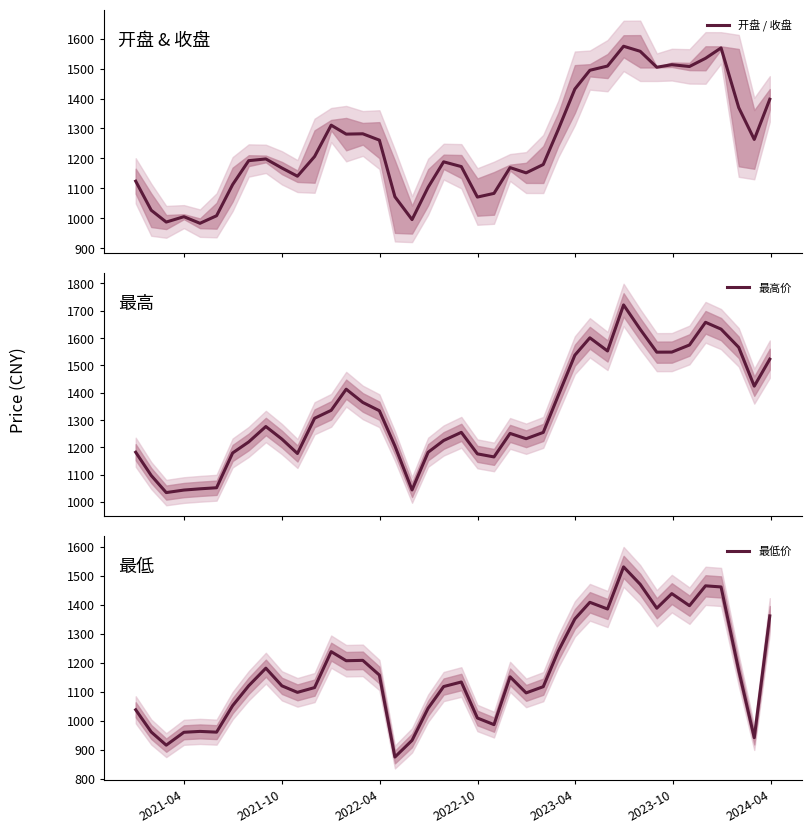

Reading left to right, extract all data points from this chart.

开盘 / 收盘: 1124.2	1027.2	987.8	1005.7	983.7	1008.8	1112.9	1192.6	1198.4	1168.1	1140.7	1206.5	1311.0	1281.2	1282.3	1261.1	1072.3	996.0	1103.9	1188.8	1172.9	1071.1	1083.5	1169.5	1151.9	1179.8	1296.4	1431.6	1494.2	1508.3	1574.4	1557.5	1504.3	1512.8	1506.8	1534.1	1568.8	1369.6	1263.4	1397.5
最高价: 1182.1	1096.8	1034.3	1043.5	1048.1	1052.0	1179.4	1219.8	1276.2	1230.2	1177.5	1306.4	1335.5	1412.9	1364.5	1334.1	1205.1	1044.0	1182.0	1225.0	1254.9	1176.1	1164.9	1251.0	1231.5	1254.7	1389.8	1537.5	1601.1	1552.9	1721.5	1632.3	1548.5	1548.8	1574.8	1657.9	1632.9	1566.1	1424.1	1522.9
最低价: 1037.4	960.7	915.3	959.7	962.8	960.2	1051.7	1120.2	1180.9	1120.0	1097.5	1114.0	1237.9	1206.6	1207.9	1157.2	874.3	931.9	1042.7	1117.5	1133.2	1009.0	986.1	1151.1	1095.6	1117.1	1239.6	1350.8	1408.2	1385.1	1530.3	1470.3	1387.7	1438.1	1396.5	1465.0	1461.2	1173.0	941.0	1361.2